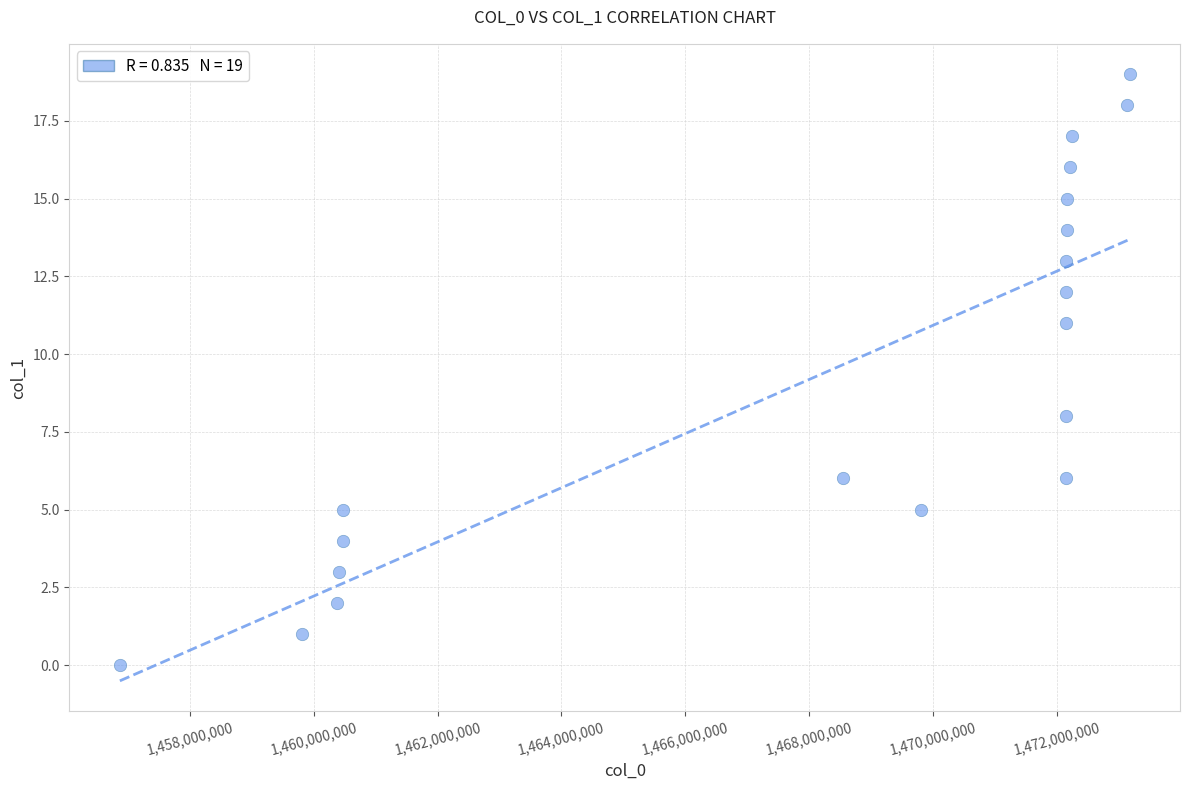

What Y value in the scatter plot is closest to 9?

8